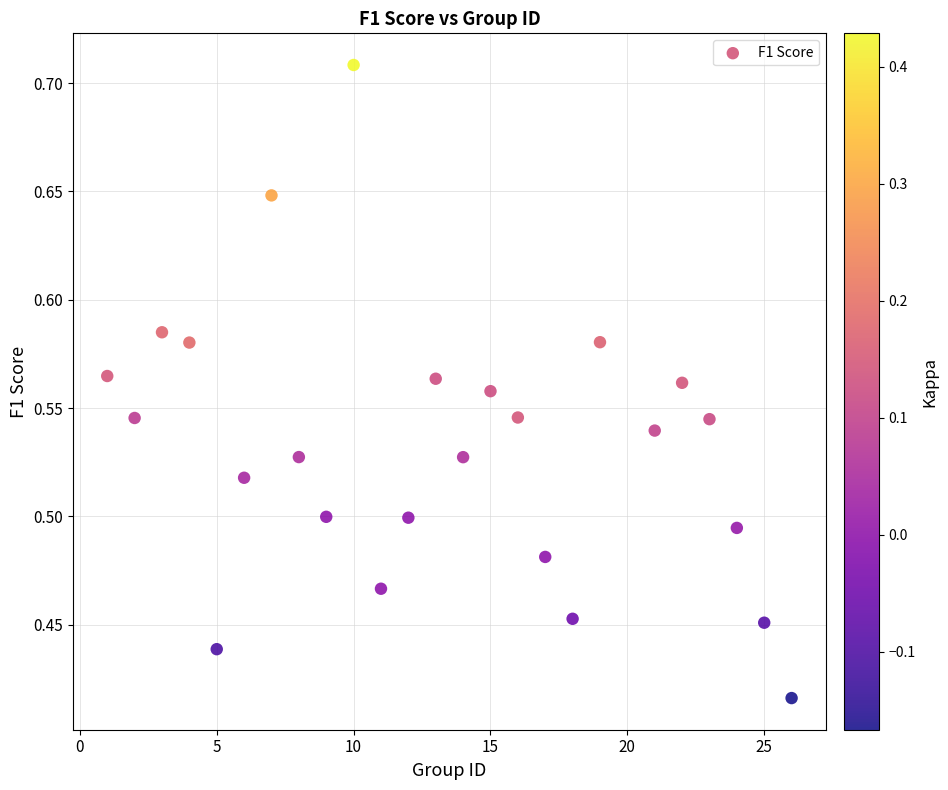

What is the range of X values (max minus min)?

25.0